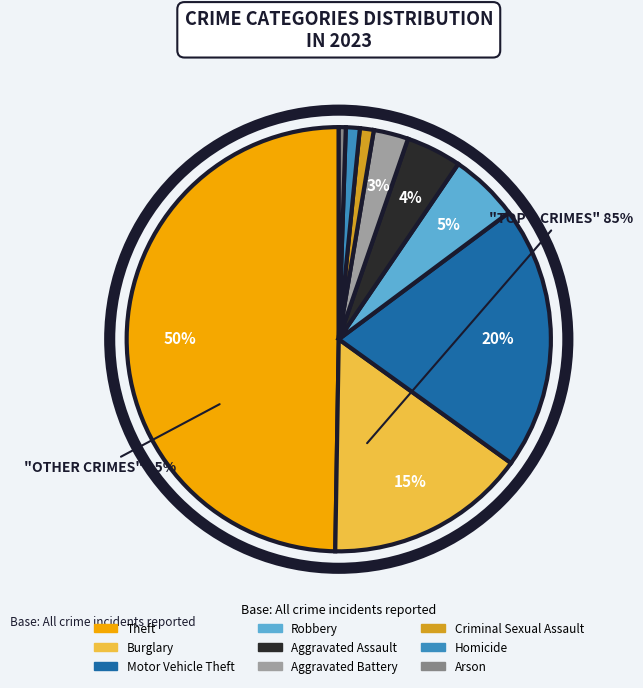

Combined, do Theft and Criminal Sexual Assault account for over 50%?

Yes